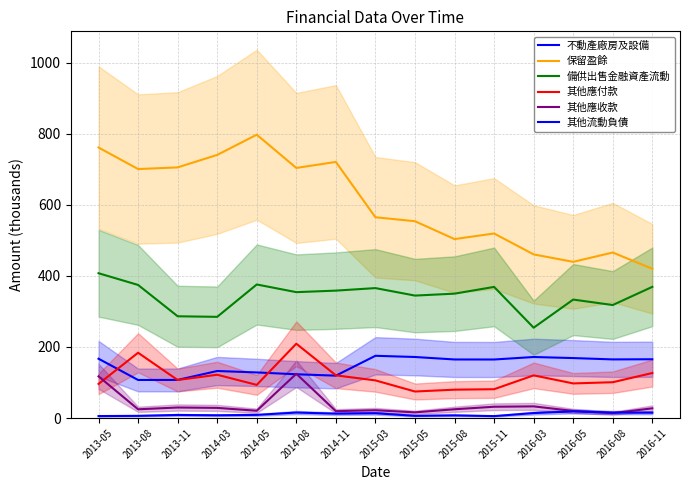

What is the difference between the 其他流動負債 values at 2014-03 and 2014-05?

1.1